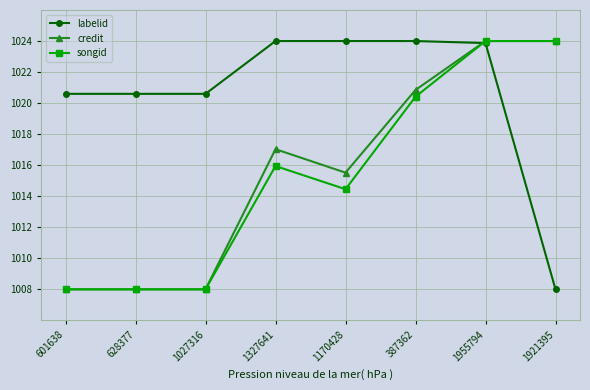

What is the minimum value for songid?

1008.0